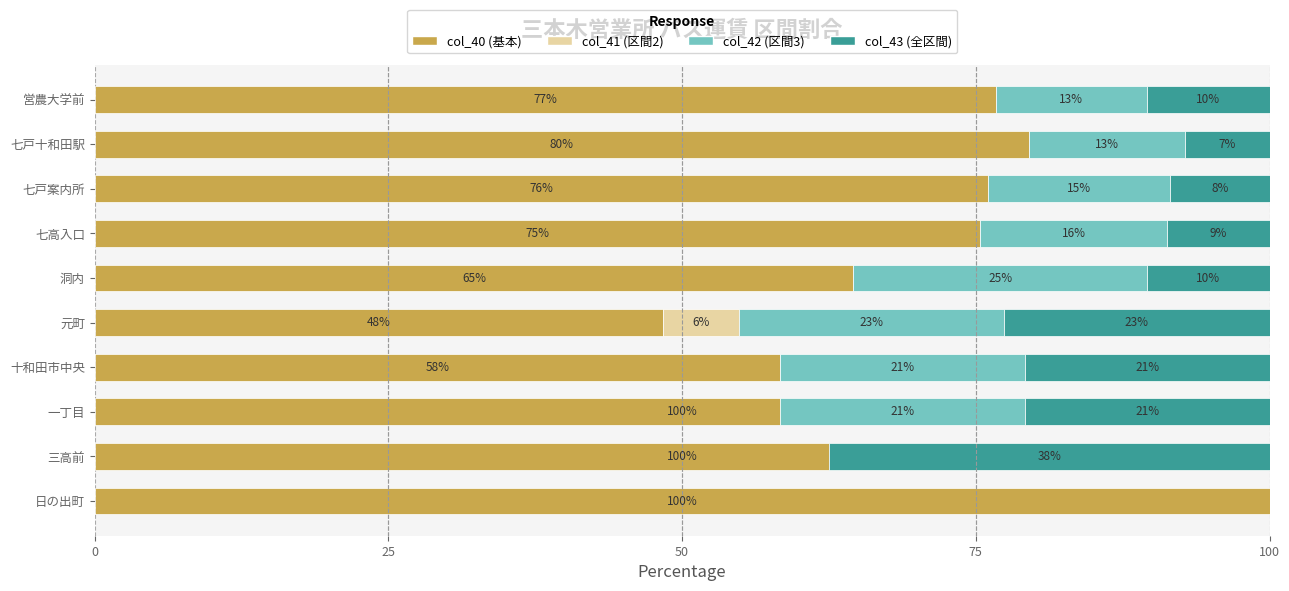

Rank the series at 元町 from lowest to highest value.

col_41 (区間2), col_42 (区間3), col_43 (全区間), col_40 (基本)